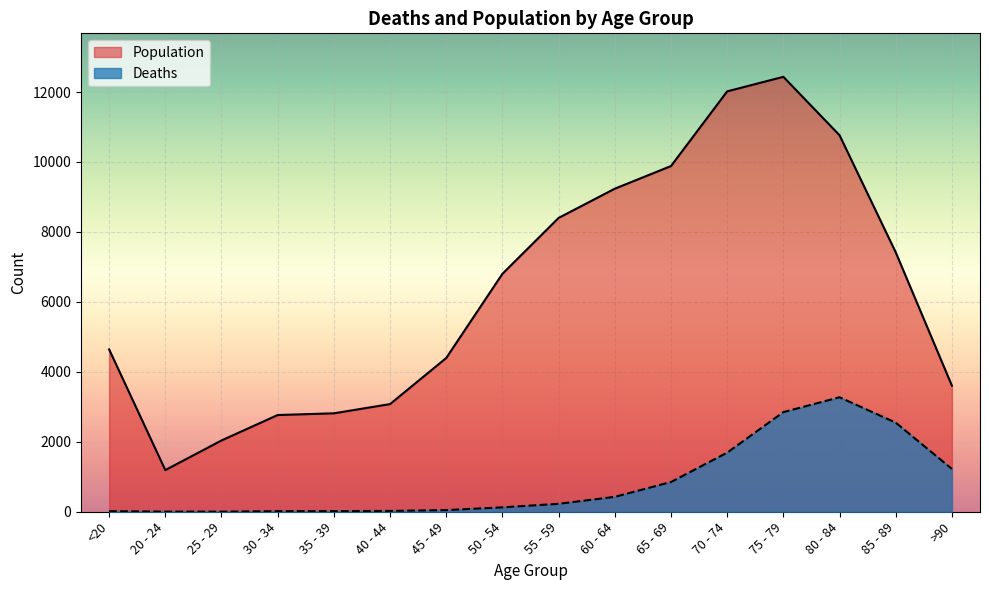

What value does the Deaths series have at 35 - 39?

18